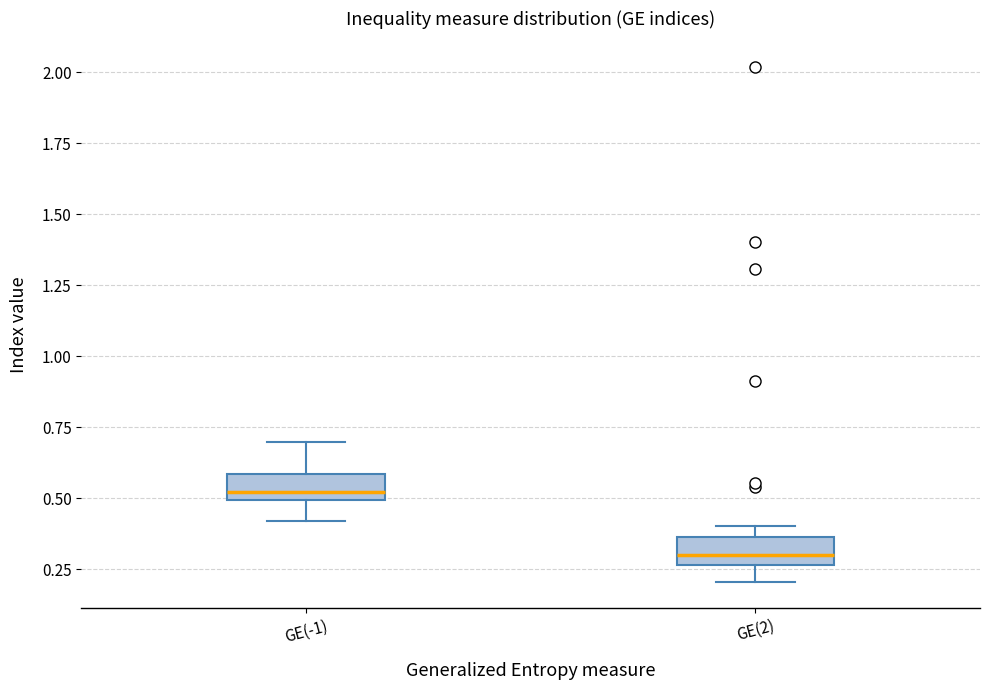

Where is the lower edge of the box for GE(-1) on the y-axis? The values are not printed on the chart, so give them approximately, as read against the axis.

0.50